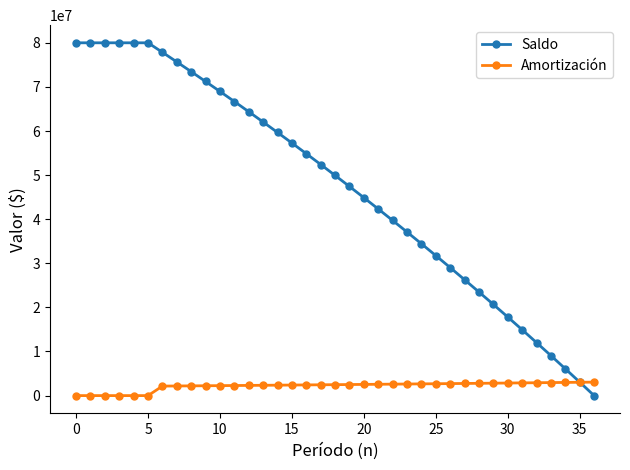

What is the maximum value for Amortización?

3056656.9